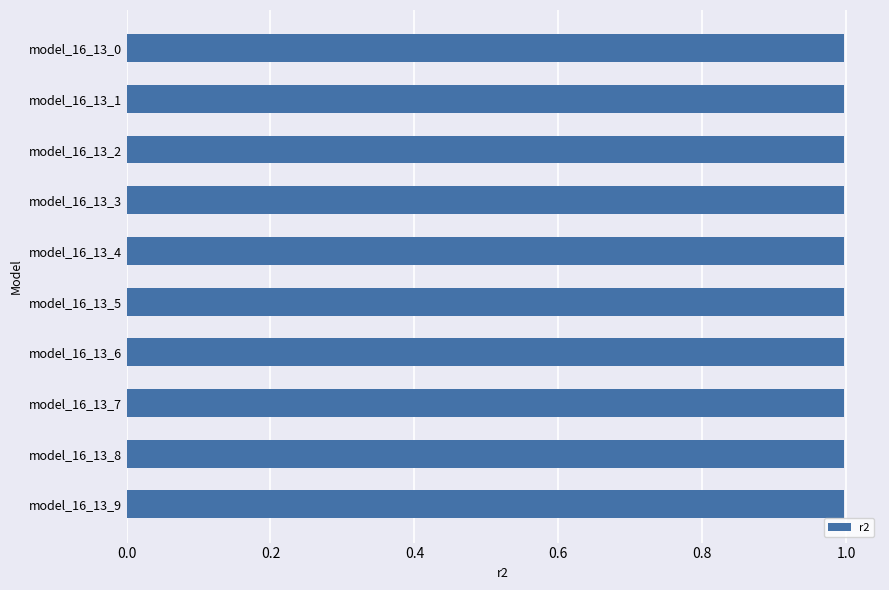

The chart shows a value of 1.0 at model_16_13_8. True or false?

True